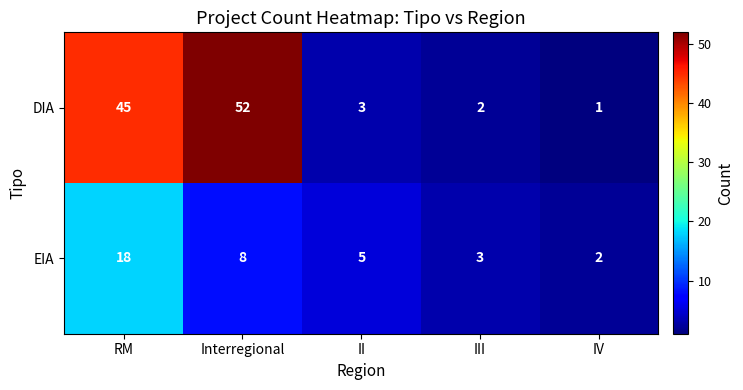

Reading left to right, list all the values displayed in this chart.

DIA: 45	52	3	2	1
EIA: 18	8	5	3	2